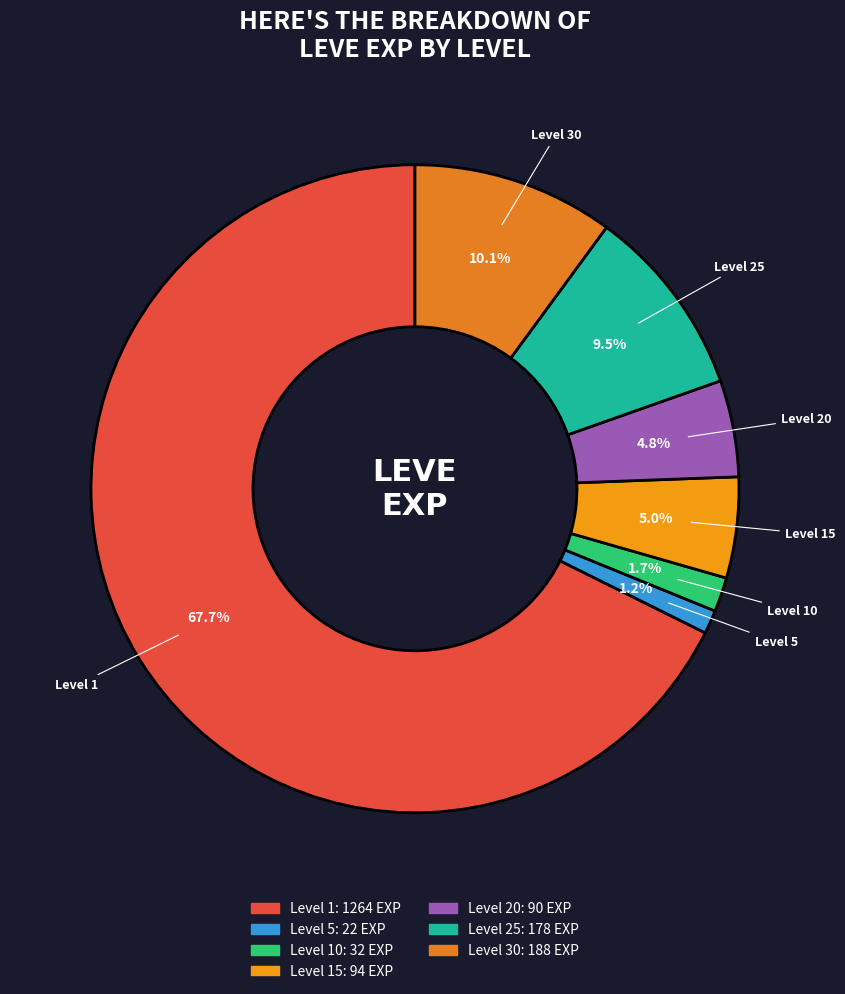

How many segments does this pie chart have?

7